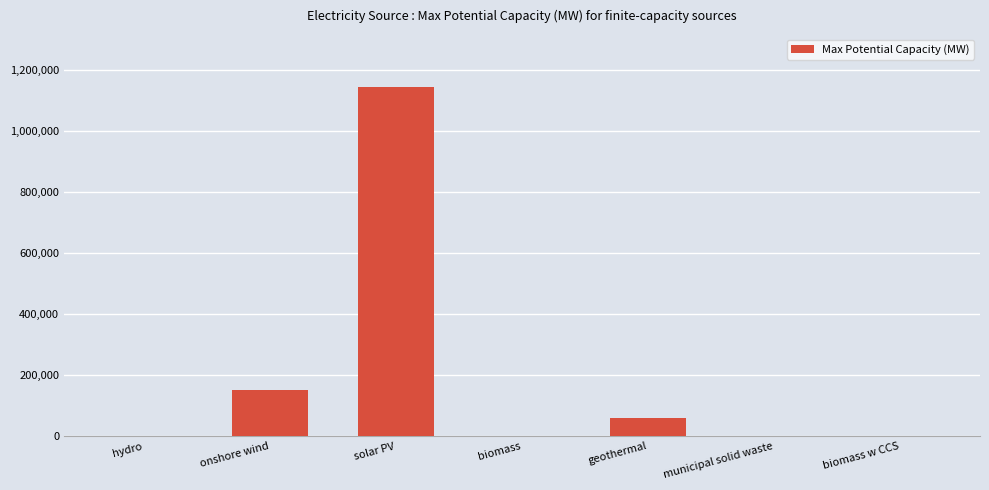

Which category has the highest value across all series?

solar PV